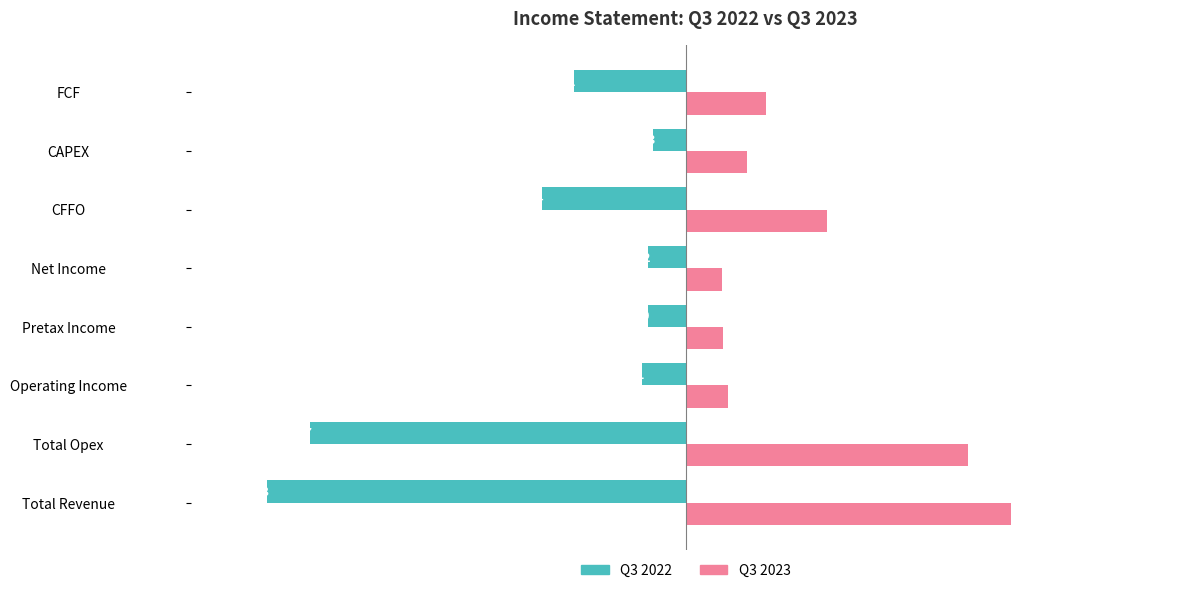

The Q3 2023 series shows 2254 at CAPEX. True or false?

True